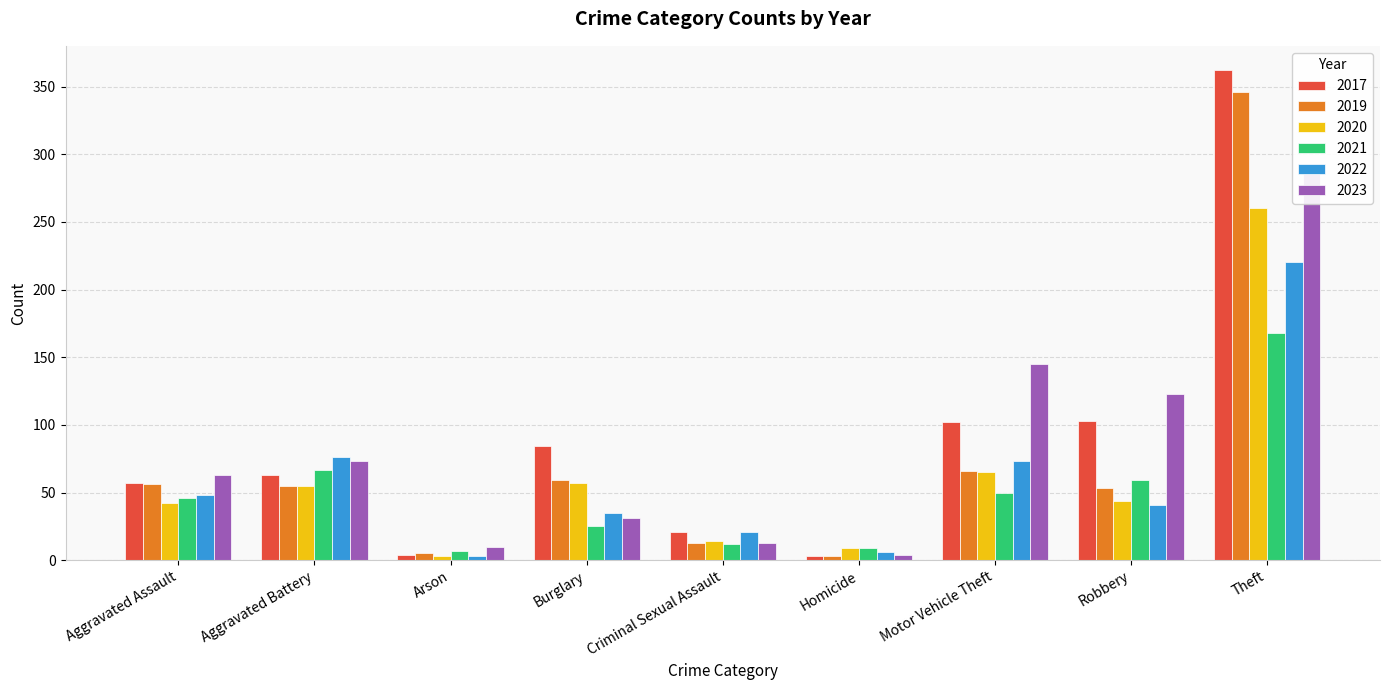

What are all the series names shown in the legend?

2017, 2019, 2020, 2021, 2022, 2023